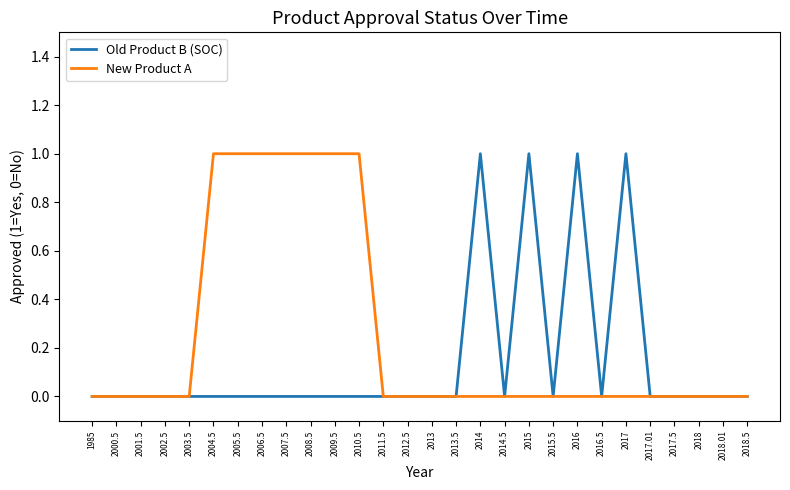

Which series has the largest total across all categories?

New Product A